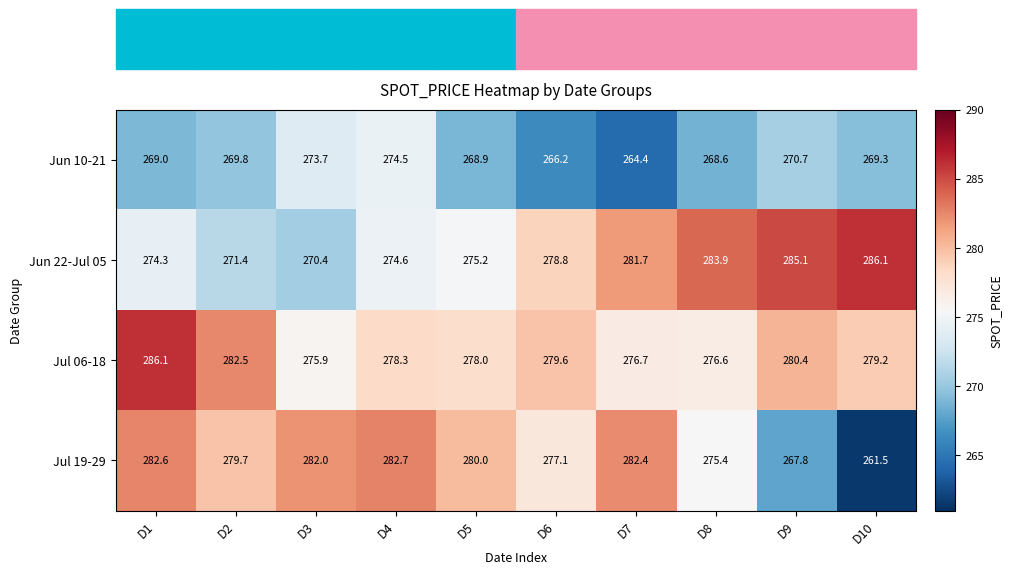

Count the number of data series in this chart.

4